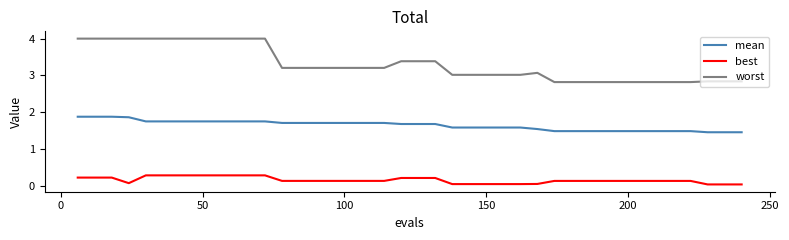

True or false: best and worst intersect in this chart.

False